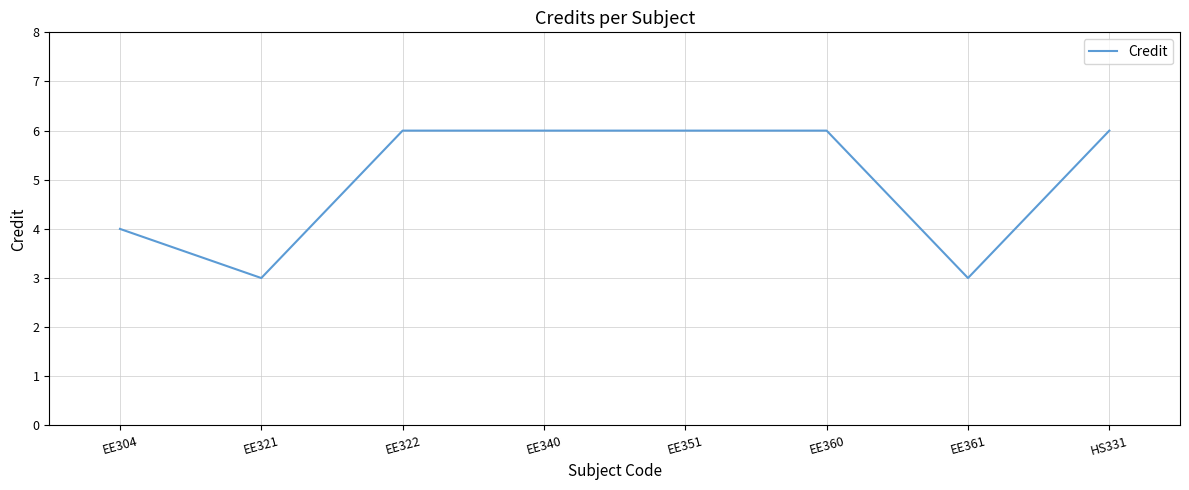

What position from the right is EE351?

4